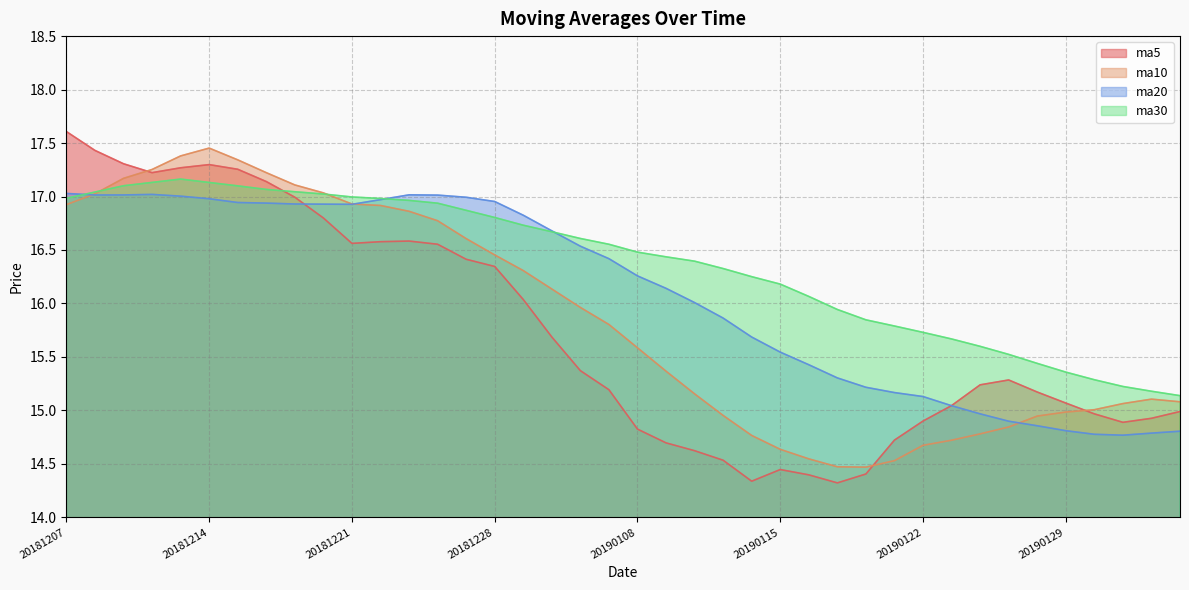

How many intersections are there between ma5 and ma20?

2